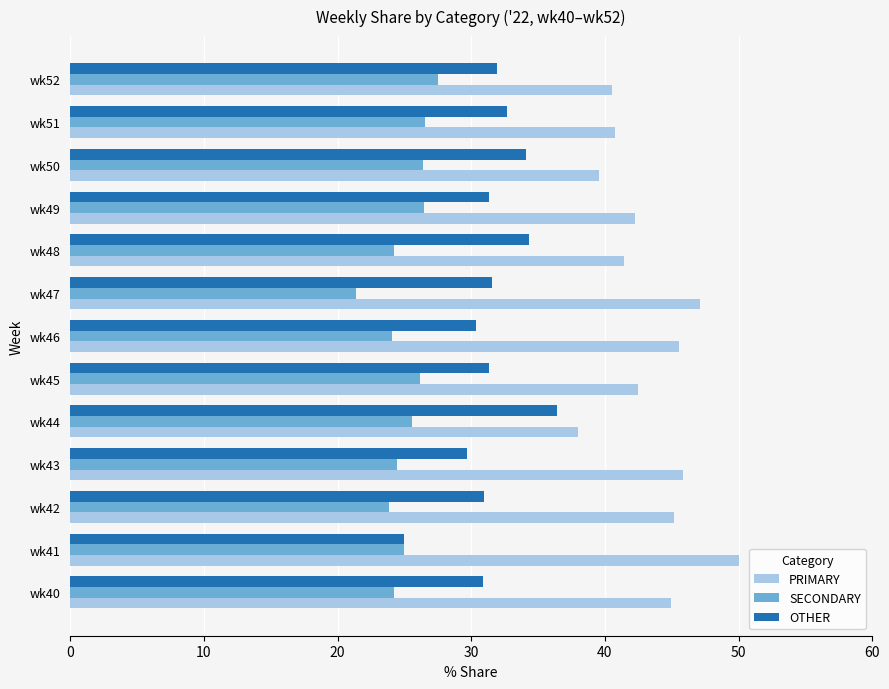

What is the greatest value displayed?

50.0